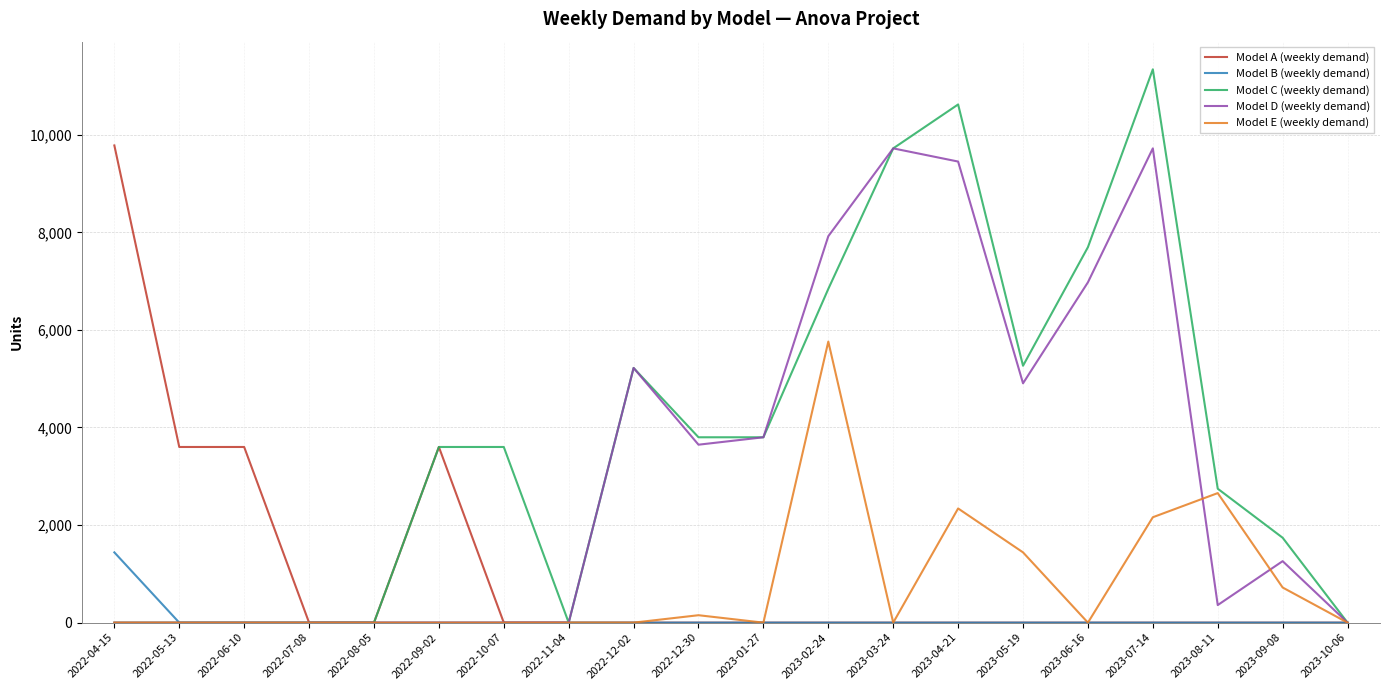

Between 2022-08-05 and 2023-06-16, which series saw the biggest shift?

Model C (weekly demand)